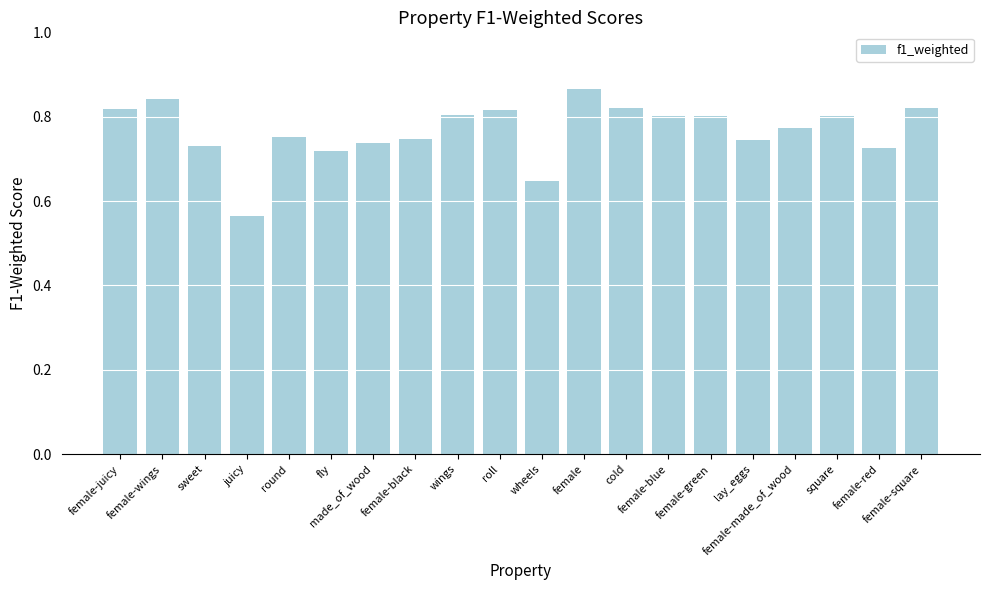

How many values are between 0 and 1?

20